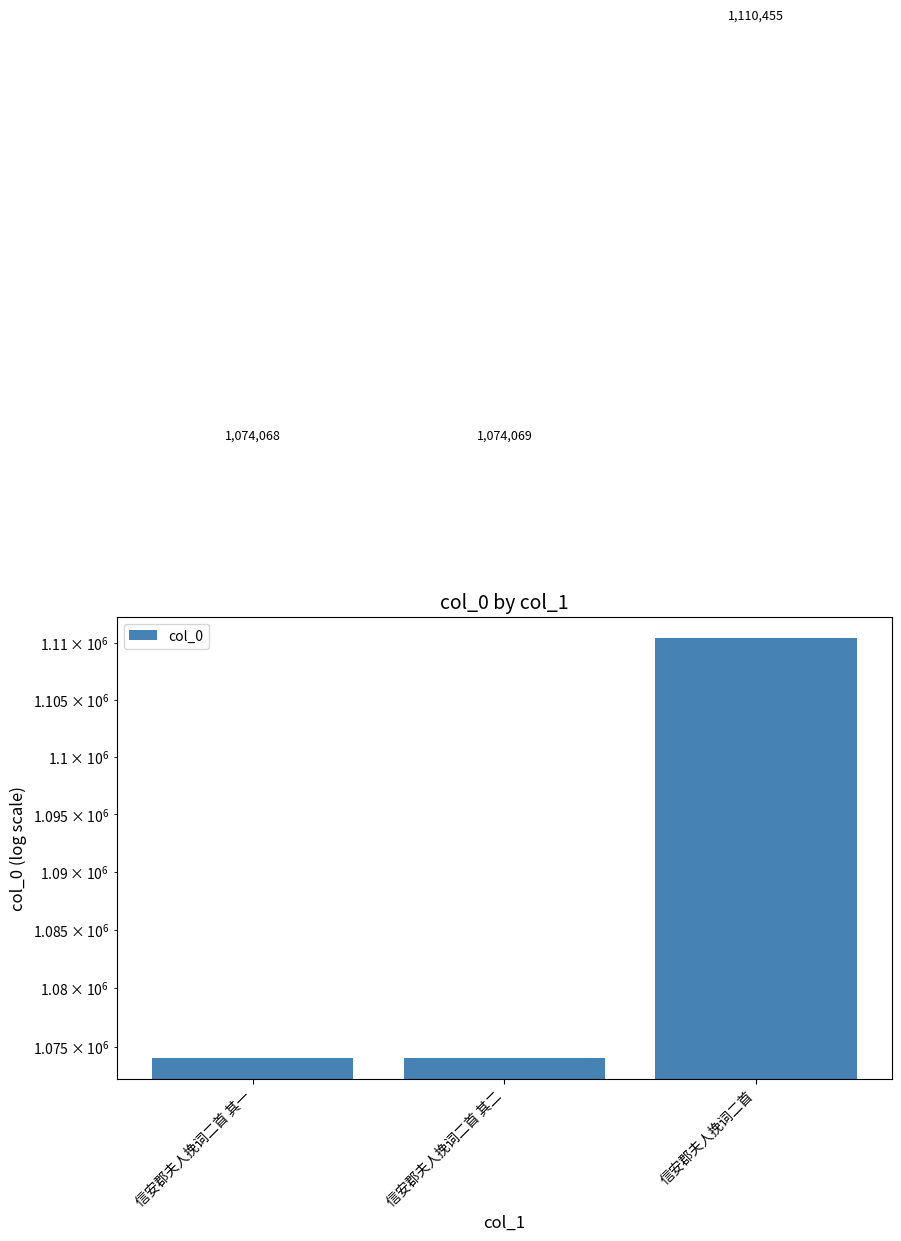

What is the change in value from 信安郡夫人挽词二首 其一 to 信安郡夫人挽词二首 其二?

+1